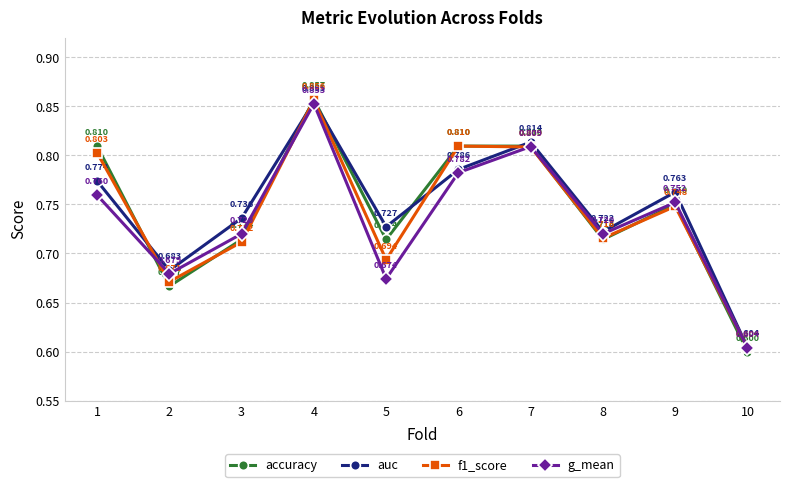

Is the value of auc at 7 greater than the value of f1_score at 6?

Yes